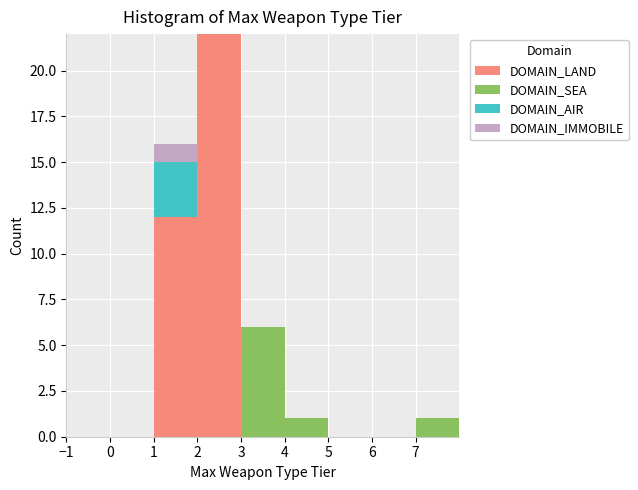

Which range on the x-axis has the tallest stacked bar (by total height)?

2 to 3